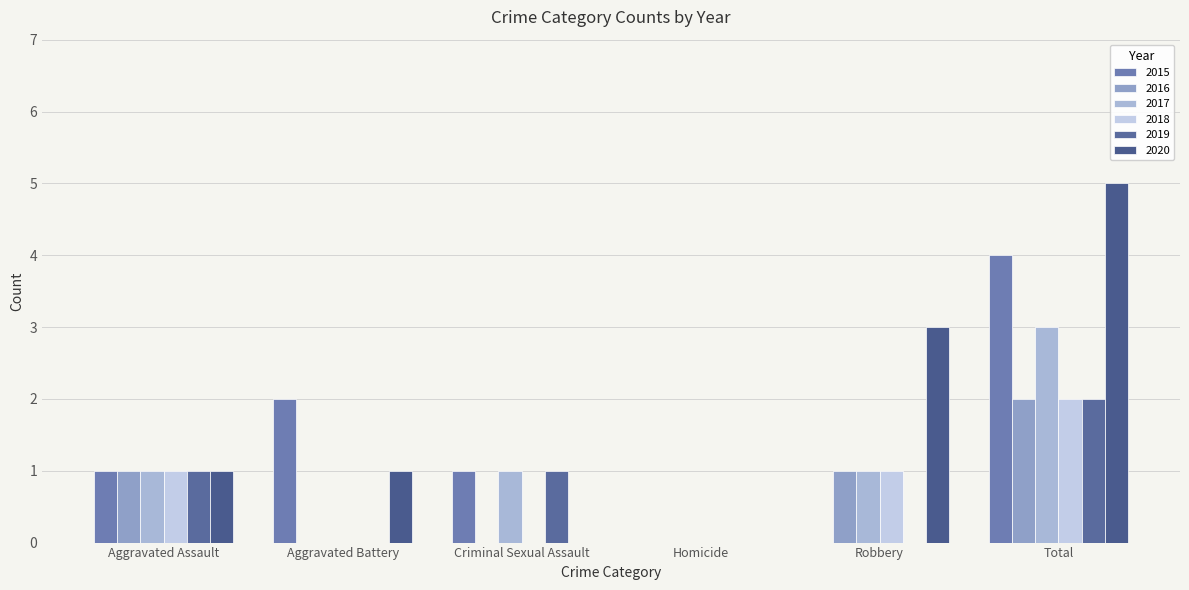

What is the spread (max minus min) of values at Total?

3